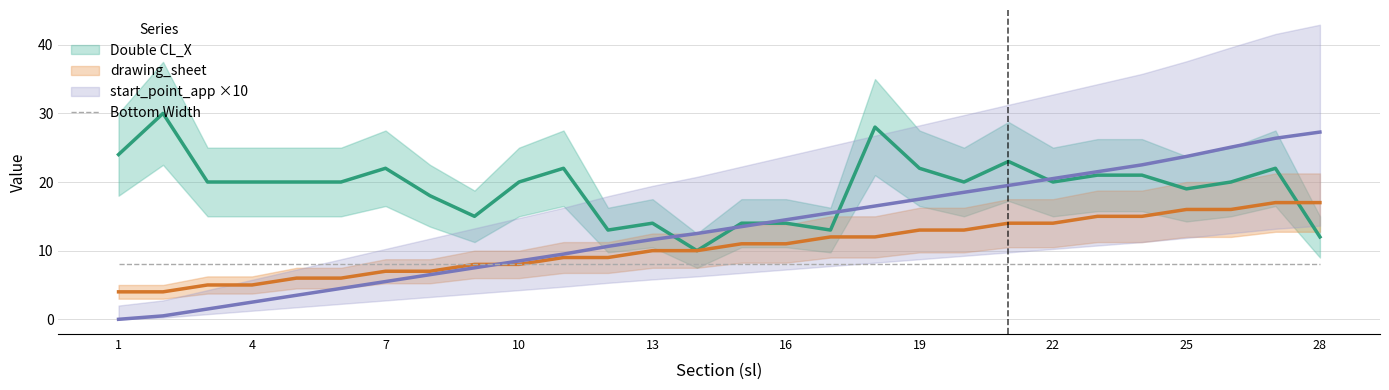

True or false: Chainage has more than 0 interior local peaks.

False